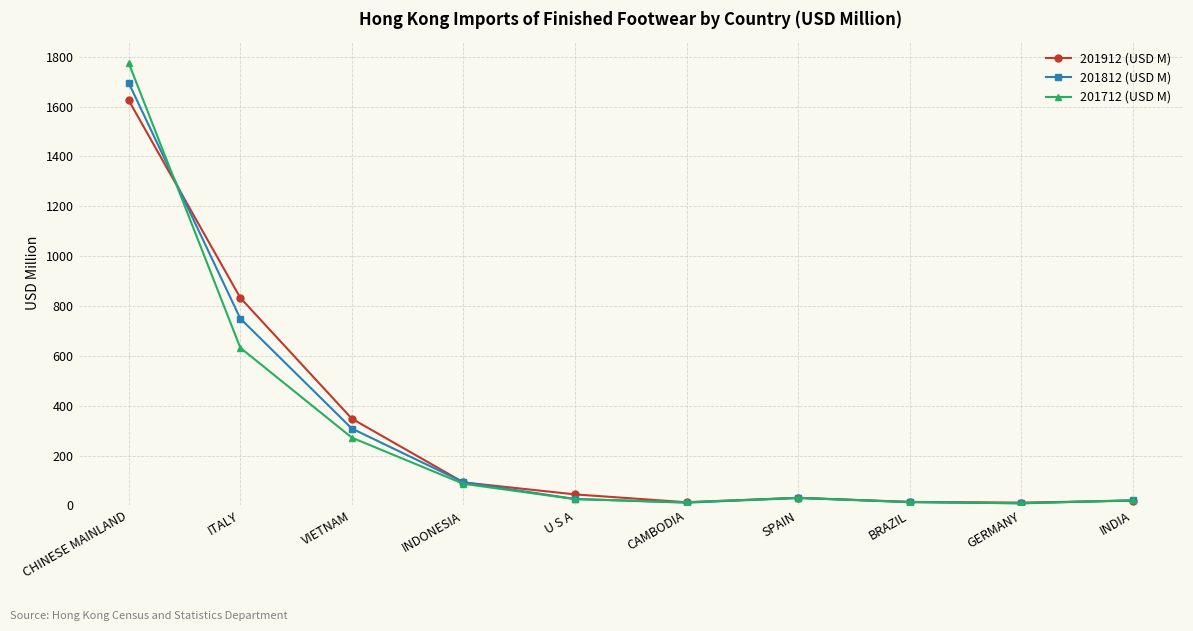

Is it true that 201812 (USD M) equals 999.5 at ITALY?

False